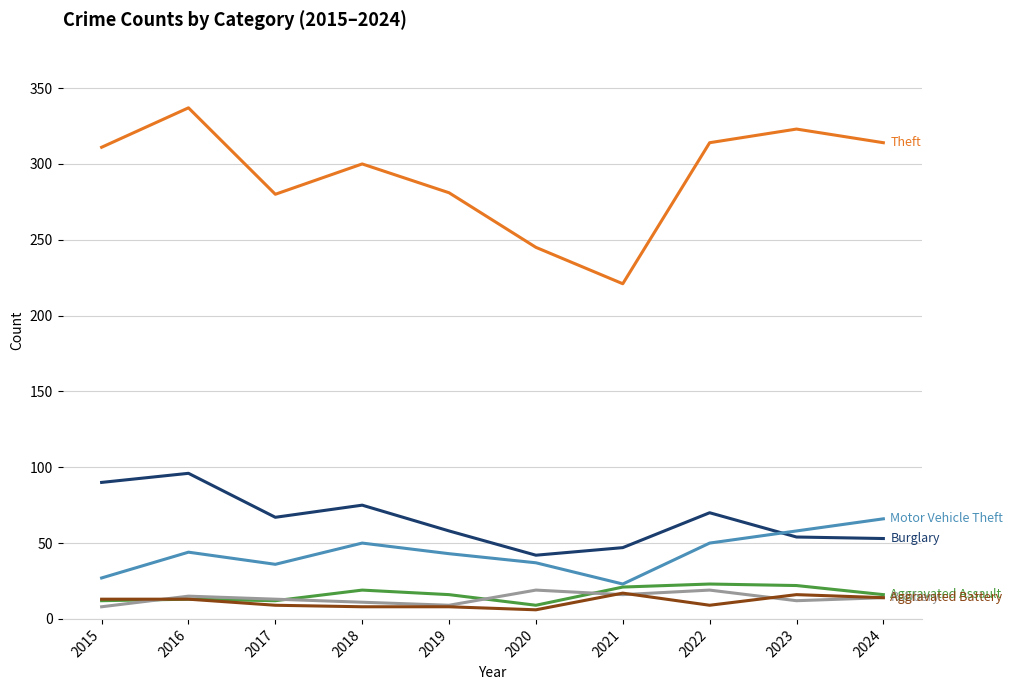

What is the total value across all series at 2016?

518